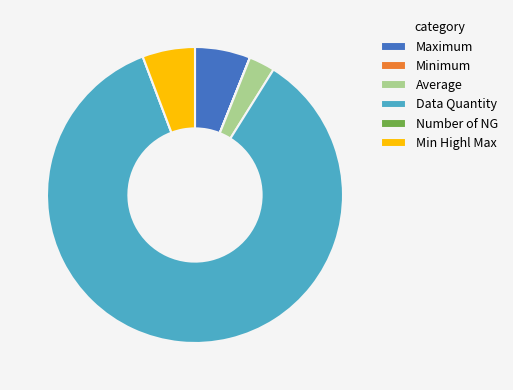

Is it true that Maximum is 12% of the pie?

False